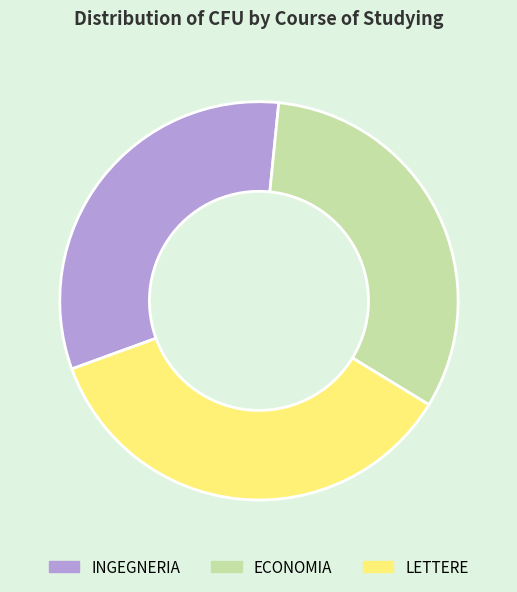

Is it true that ECONOMIA is 14% of the pie?

False